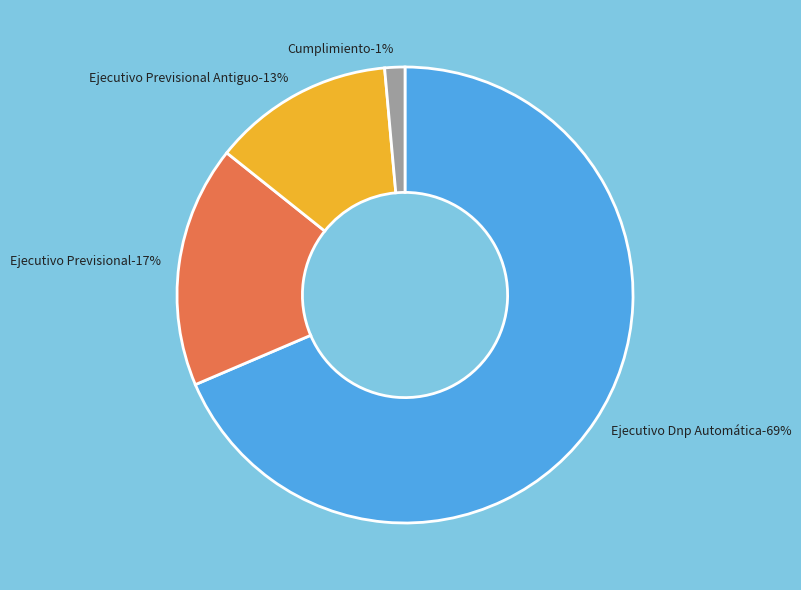

How many slices are in this pie chart?

4